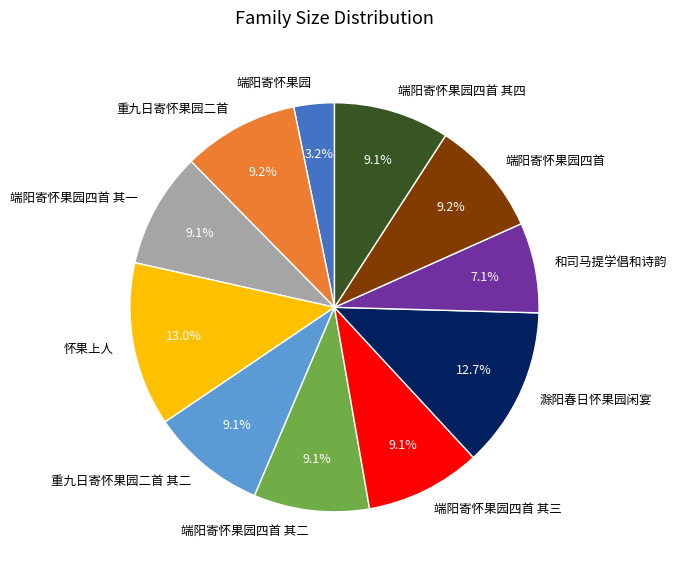

What percentage is the 端阳寄怀果园四首 其一 slice, to the nearest percent?

9%